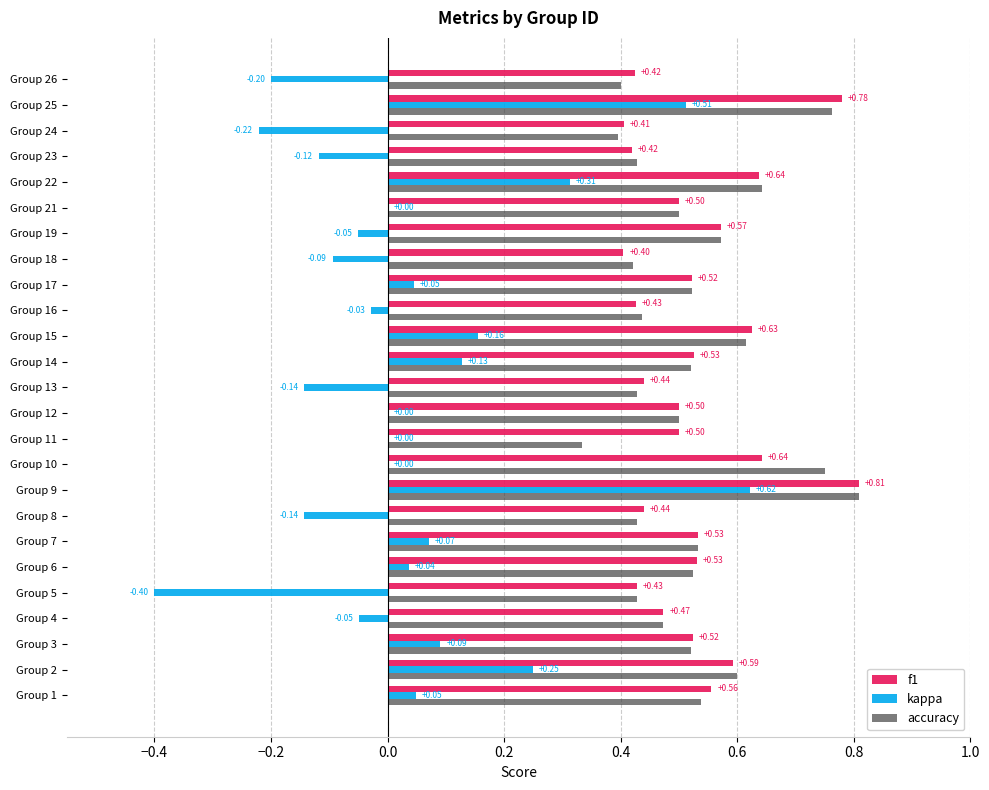

What are all the series names shown in the legend?

f1, kappa, accuracy